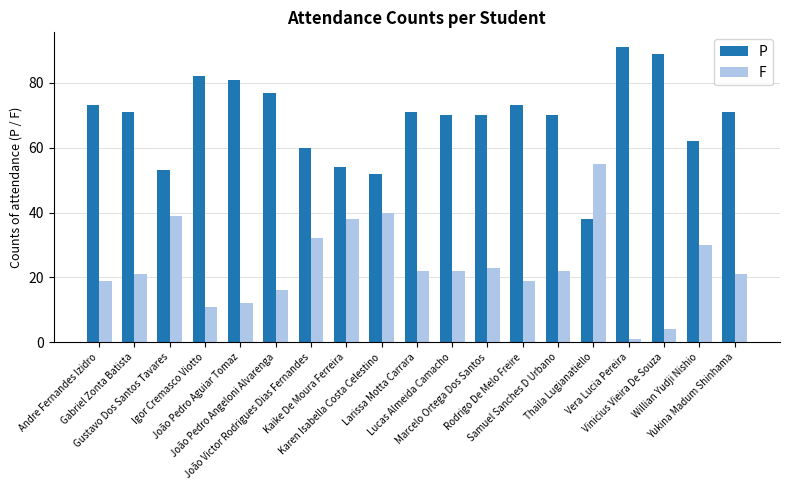

What is the sum of all F values?

447